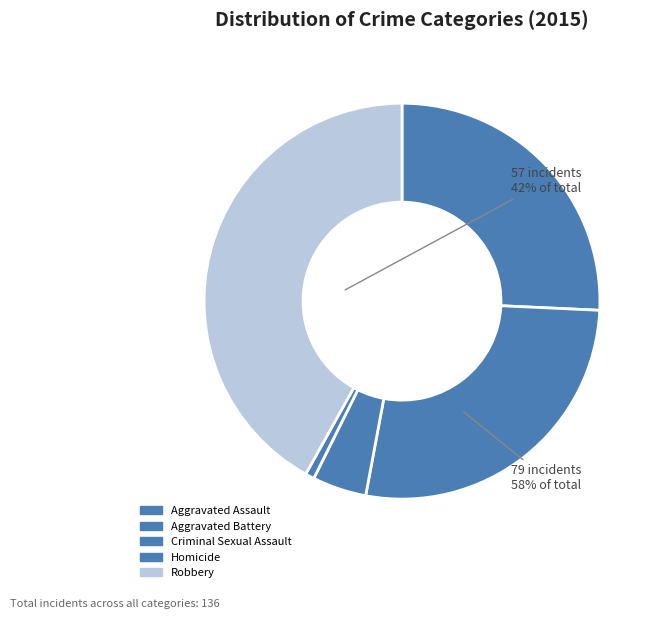

Is it true that Homicide is 10% of the pie?

False